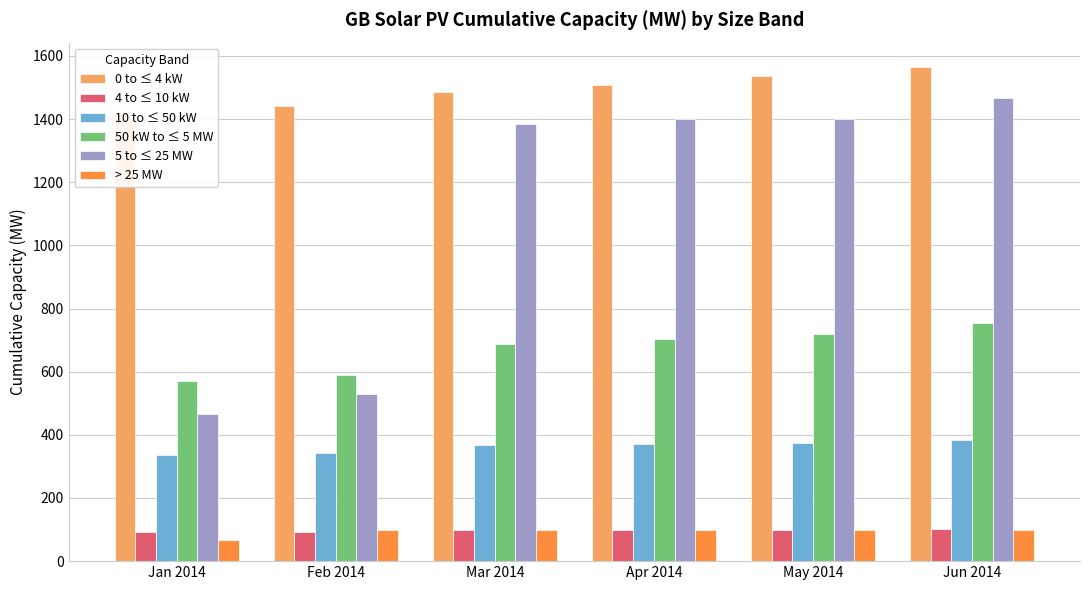

What is the total value across all series at May 2014?

4229.4